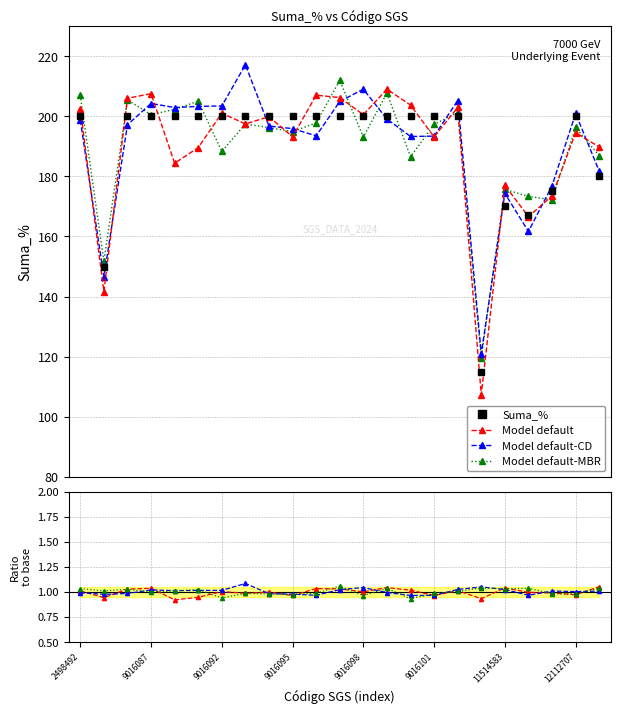

How many values in the Model default series exceed 1?

12